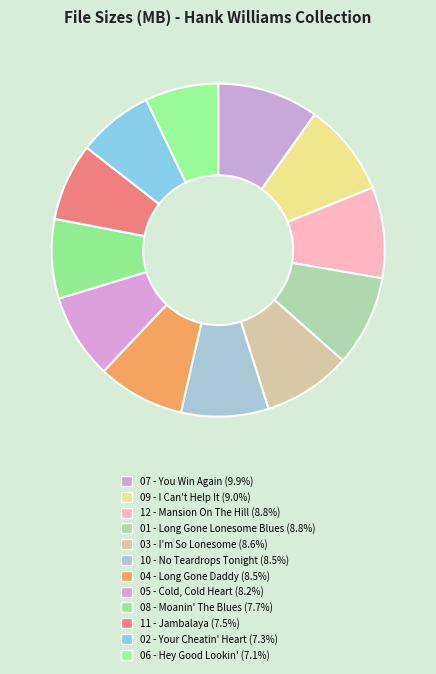

Count the number of slices in the pie.

12